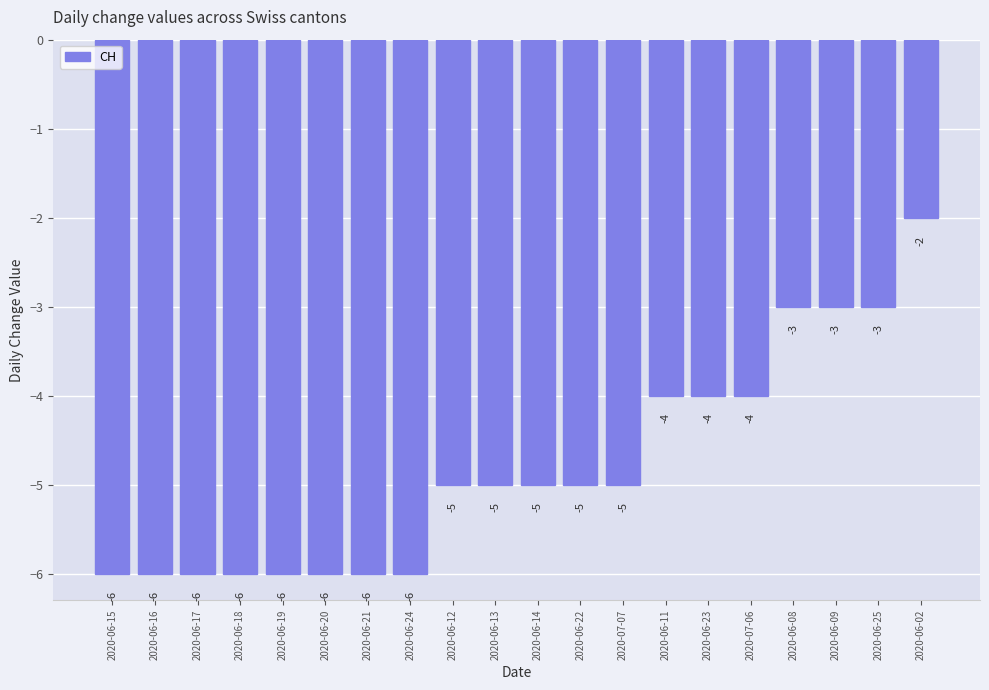

The value at 2020-06-02 is -2. True or false?

True